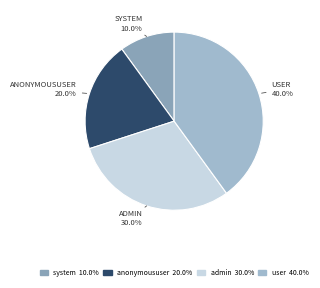

The admin slice represents 35% of the pie. True or false?

False